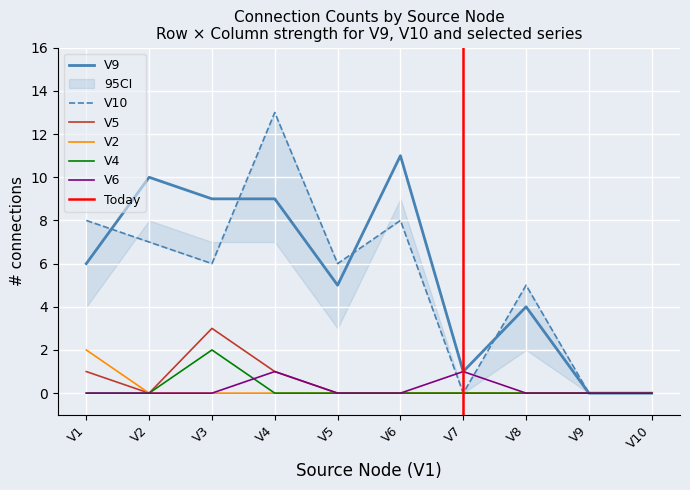

True or false: V2 and V6 intersect in this chart.

False